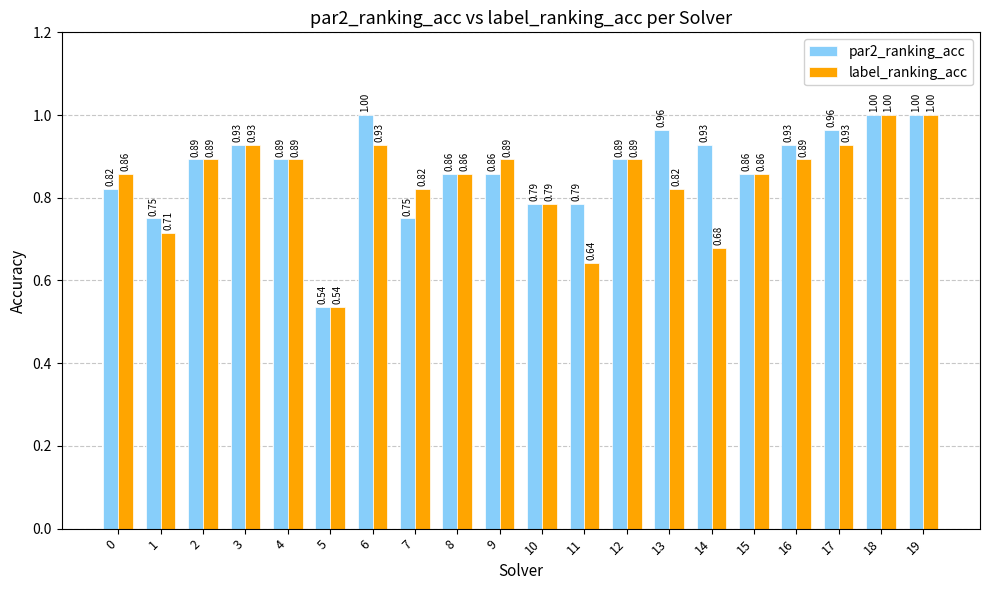

At 14, list the series in order from smallest to largest.

label_ranking_acc, par2_ranking_acc